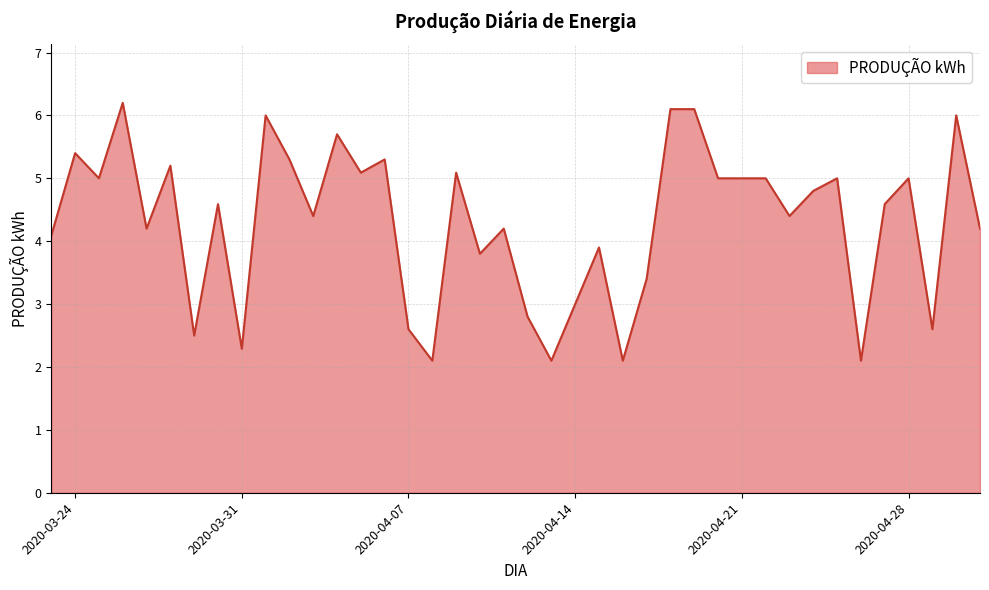

Reading right to left, list all the values displayed in this chart.

4.2	6.0	2.6	5.0	4.6	2.1	5.0	4.8	4.4	5.0	5.0	5.0	6.1	6.1	3.4	2.1	3.9	3.0	2.1	2.8	4.2	3.8	5.1	2.1	2.6	5.3	5.1	5.7	4.4	5.3	6.0	2.3	4.6	2.5	5.2	4.2	6.2	5.0	5.4	4.1